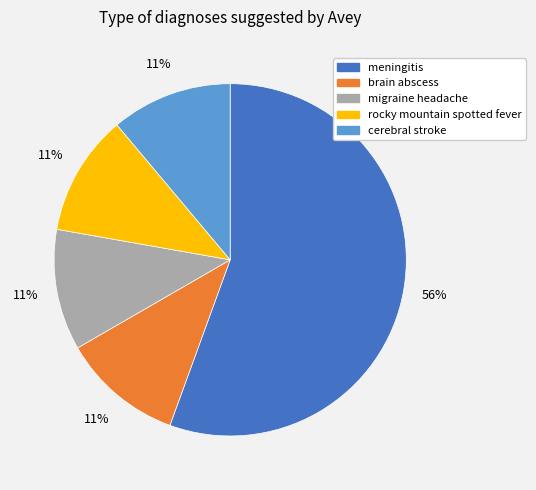

To the nearest percent, what portion does cerebral stroke represent?

11%